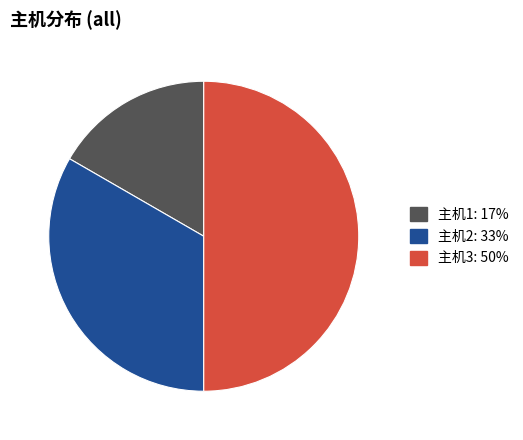

Is the sum of 主机2 and 主机3 greater than half?

Yes